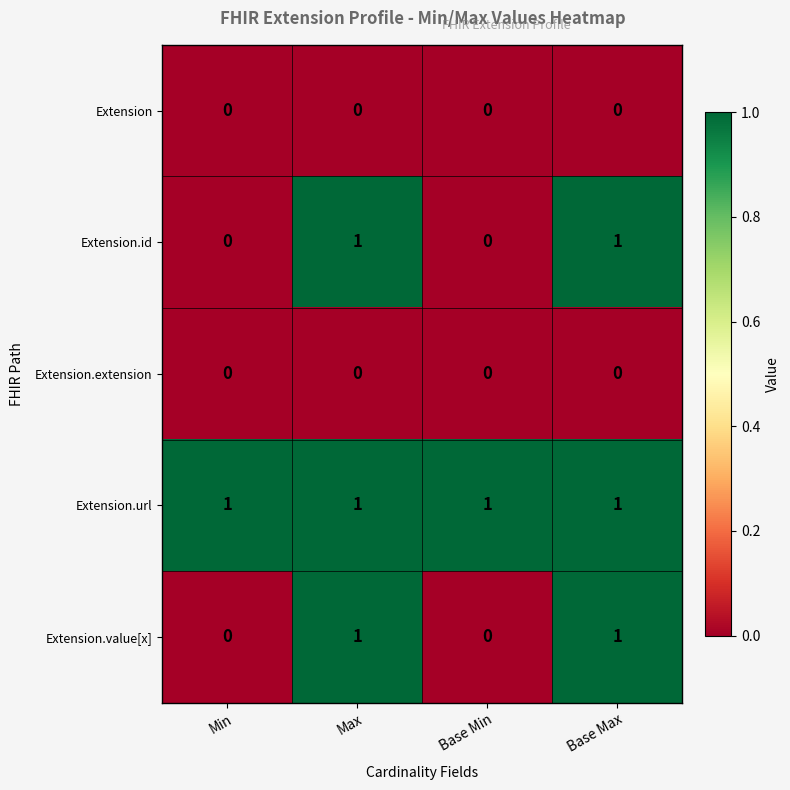

True or false: Extension has a value of 0 at Min.

True